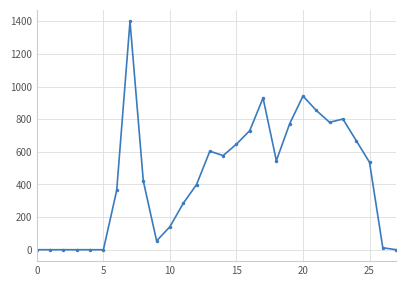

What is the difference between the maximum and minimum values?

1400